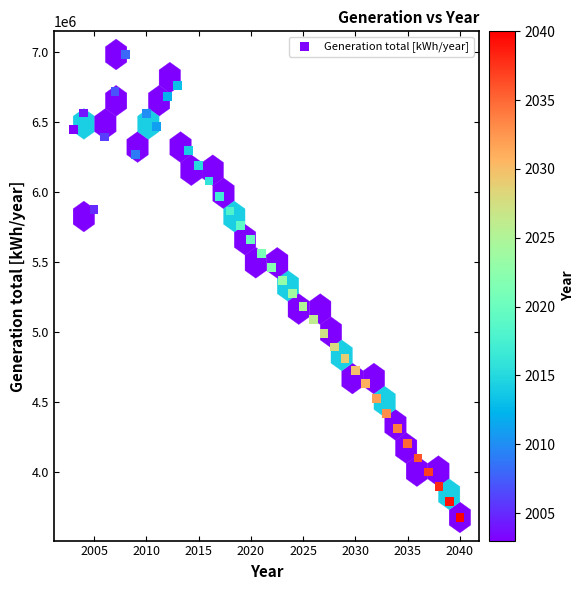

What is the range of X values (max minus min)?

37